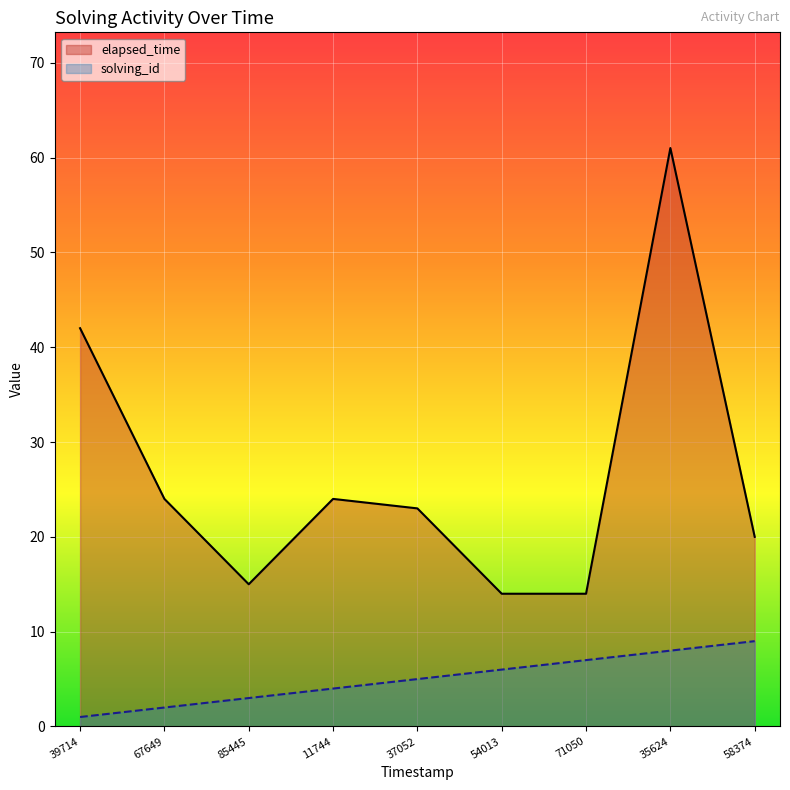

What is the maximum value shown in the chart?

61